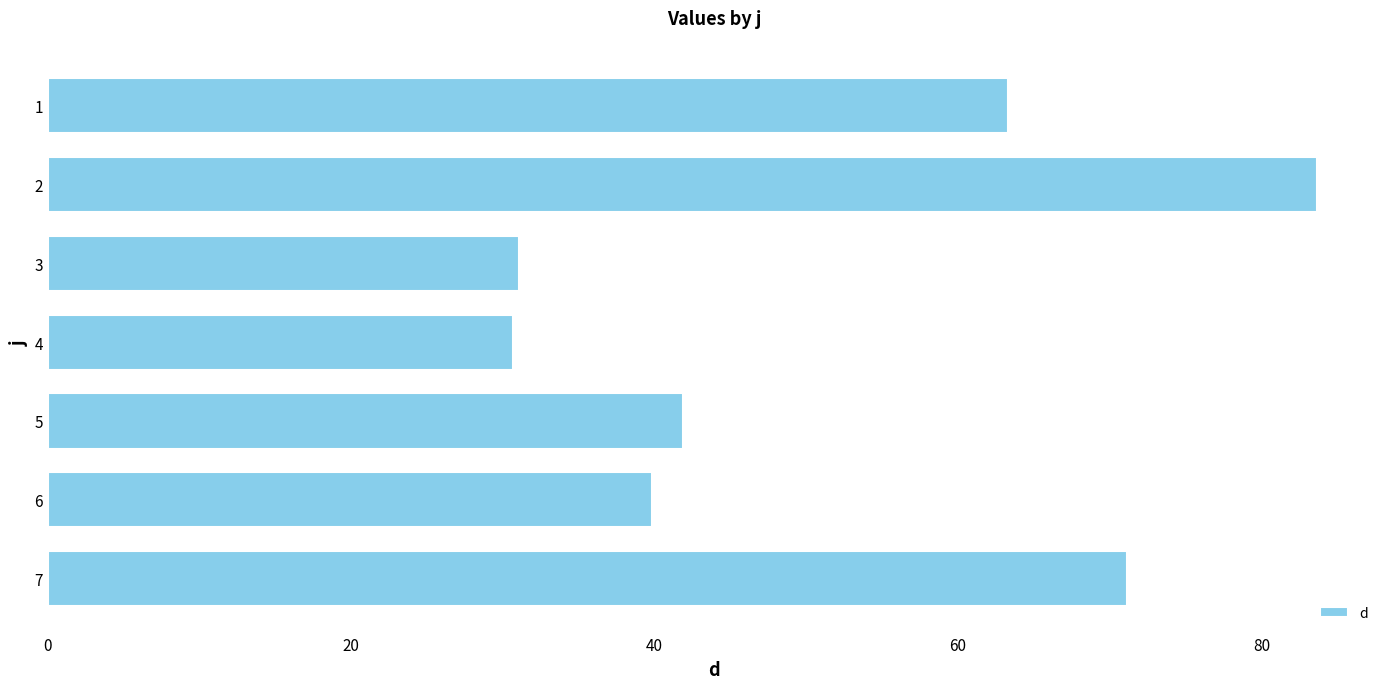

What is the smallest value displayed?

30.7